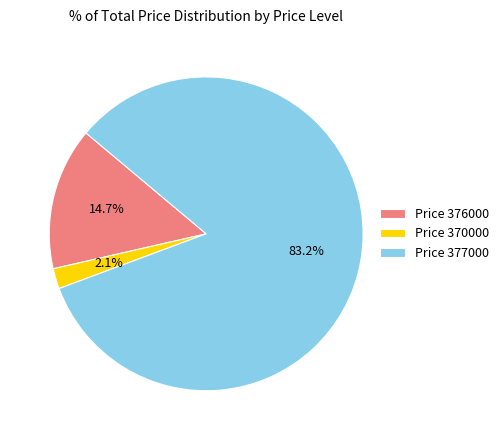

Does Price 376000 represent more than half of the total?

No